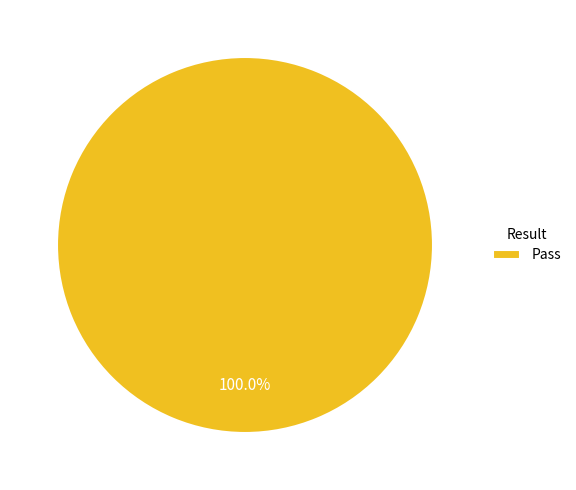

How many segments does this pie chart have?

1